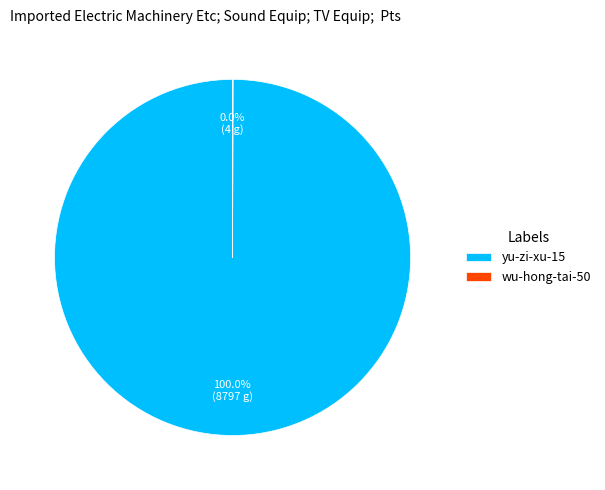

Which category has the biggest portion of the pie?

yu-zi-xu-15